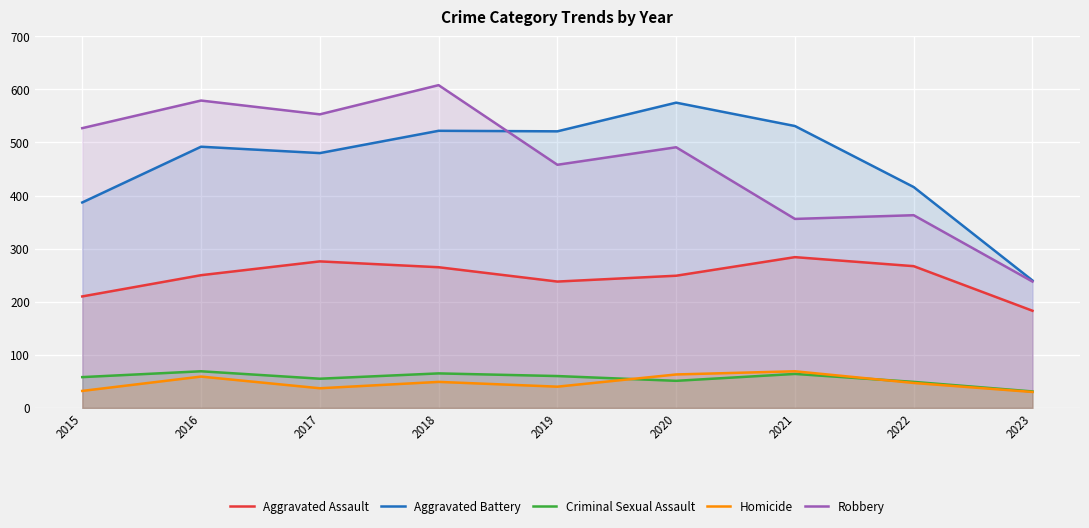

What is the difference between the maximum and minimum values in the Criminal Sexual Assault series?

38